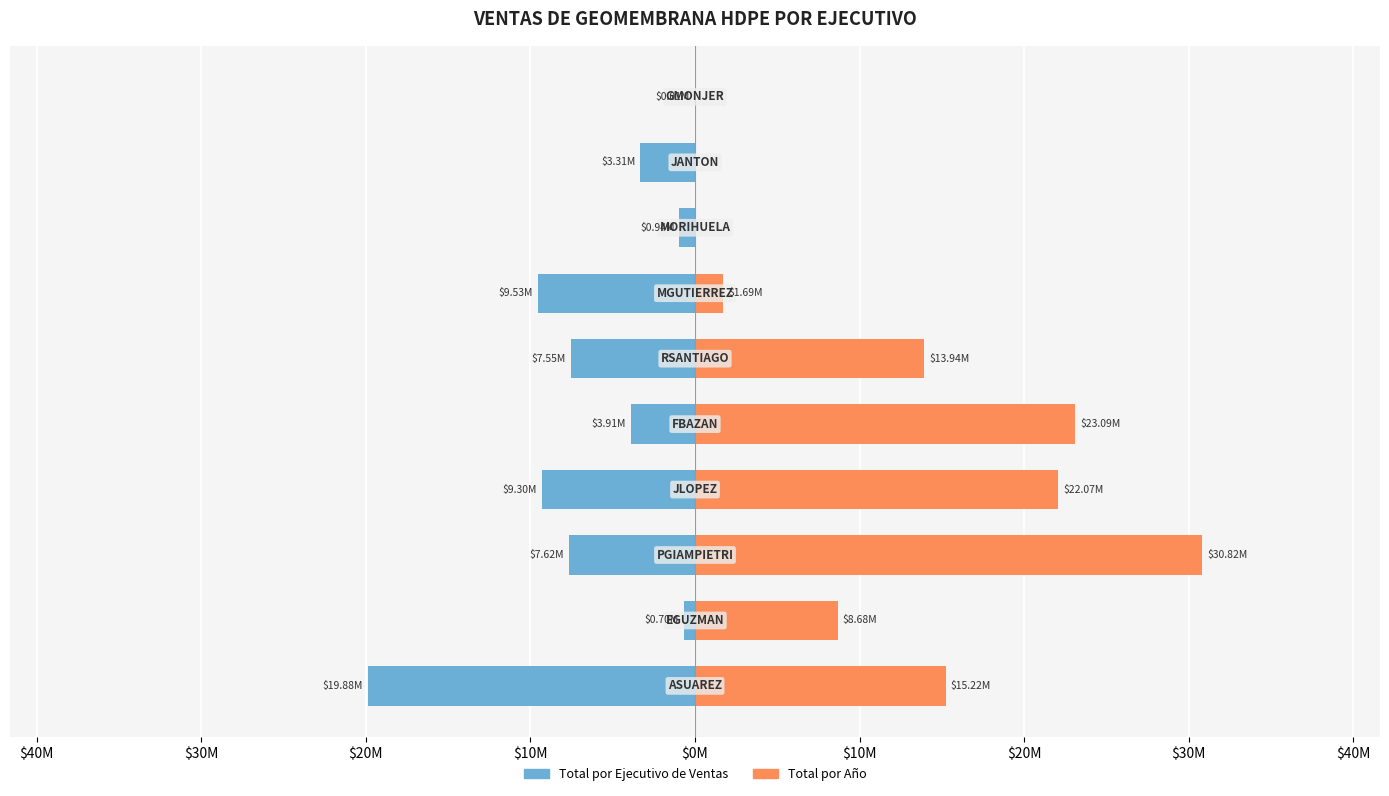

True or false: Total por Año has a value of 22069975.9 at $20M.

True